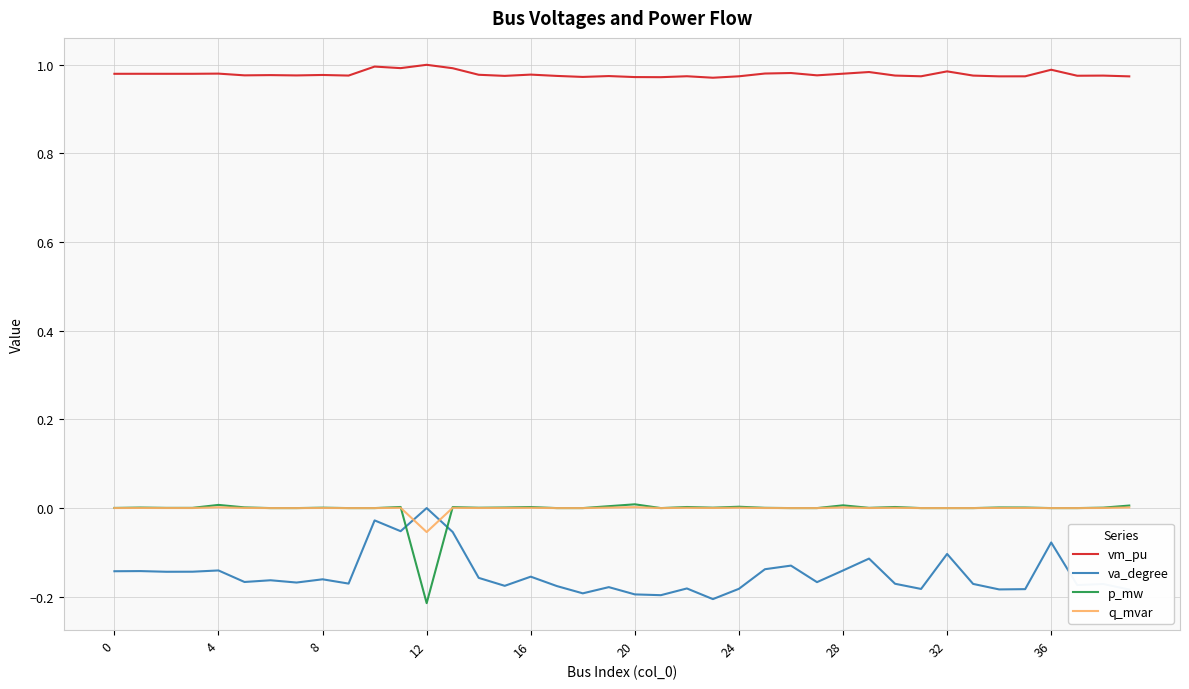

True or false: va_degree and vm_pu intersect in this chart.

False